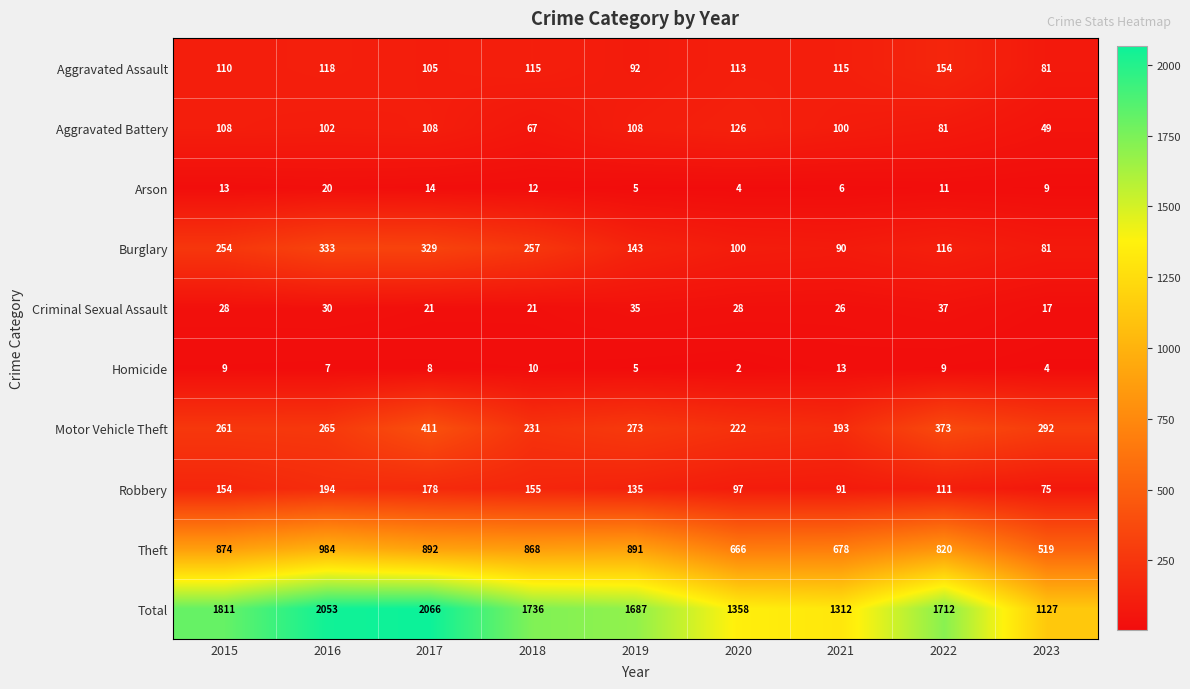

At which category does the chart reach its minimum across all series?

2020